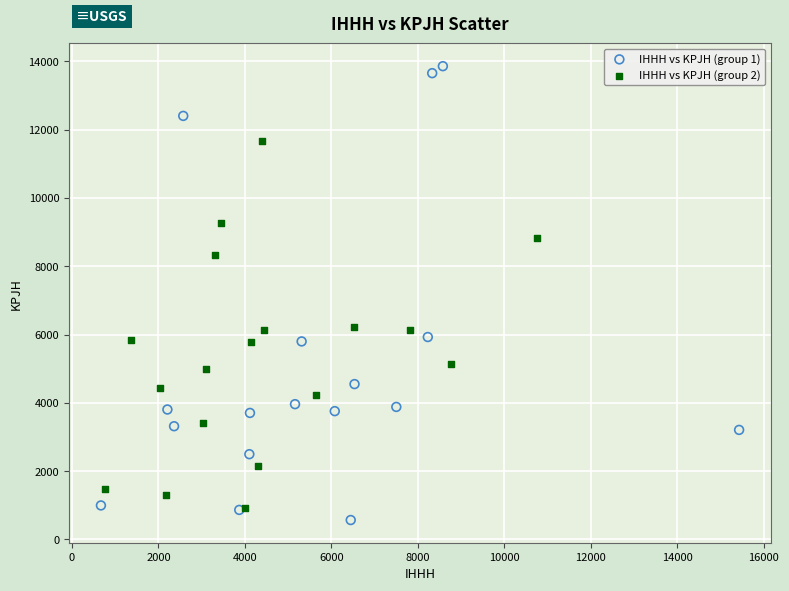

Which series has the widest spread of Y values?

IHHH vs KPJH (group 1)